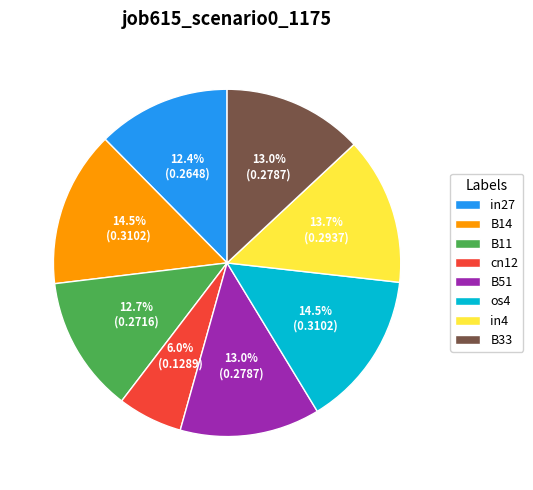

Is there a majority slice in this chart?

No